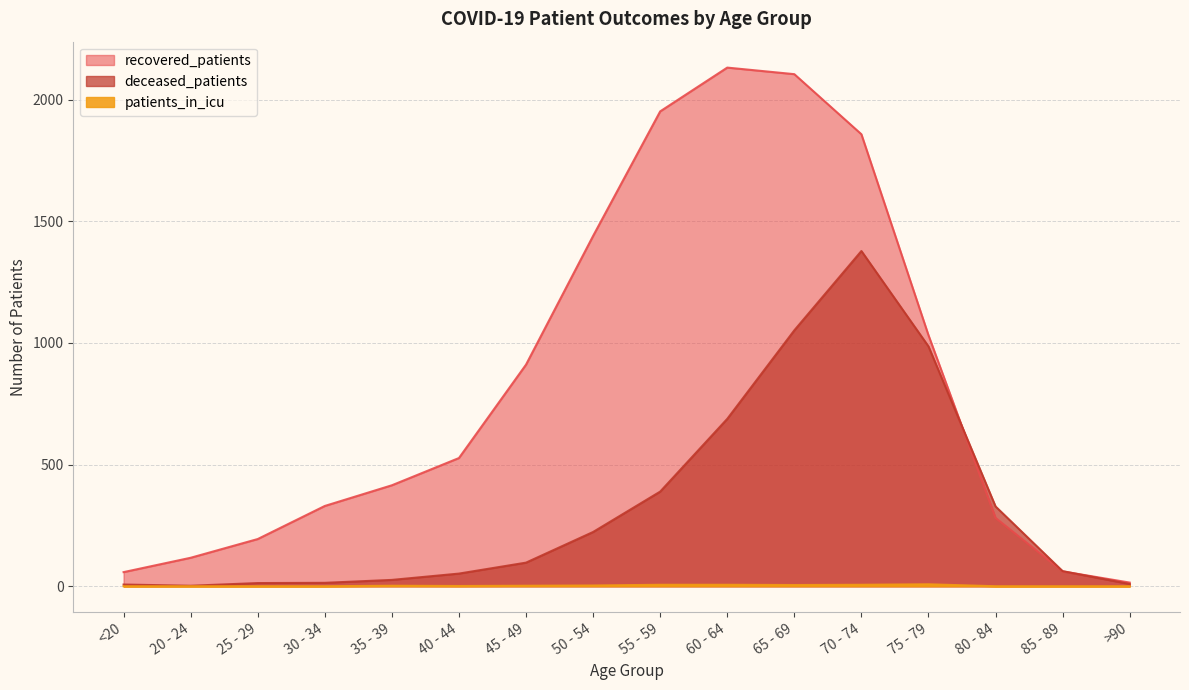

Does the chart have visible grid lines?

Yes